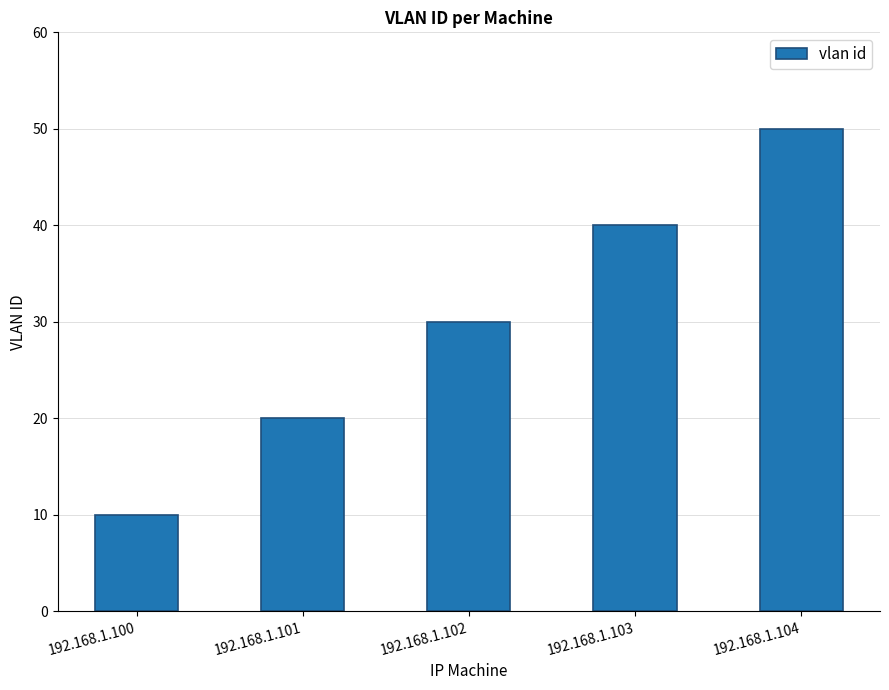

True or false: the data shows 85 at 192.168.1.104.

False